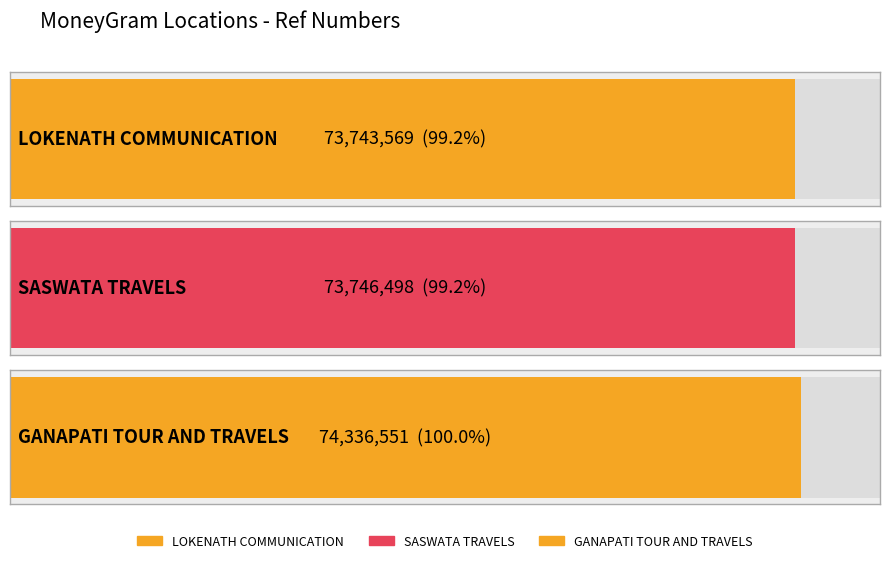

At which label does the data first exceed 73746498?

GANAPATI TOUR AND TRAVELS